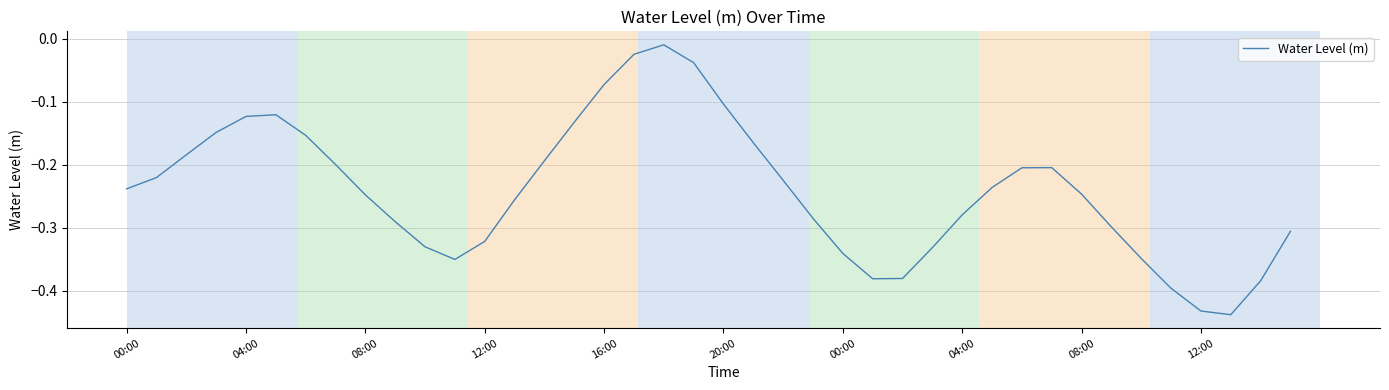

Does the chart have visible grid lines?

Yes